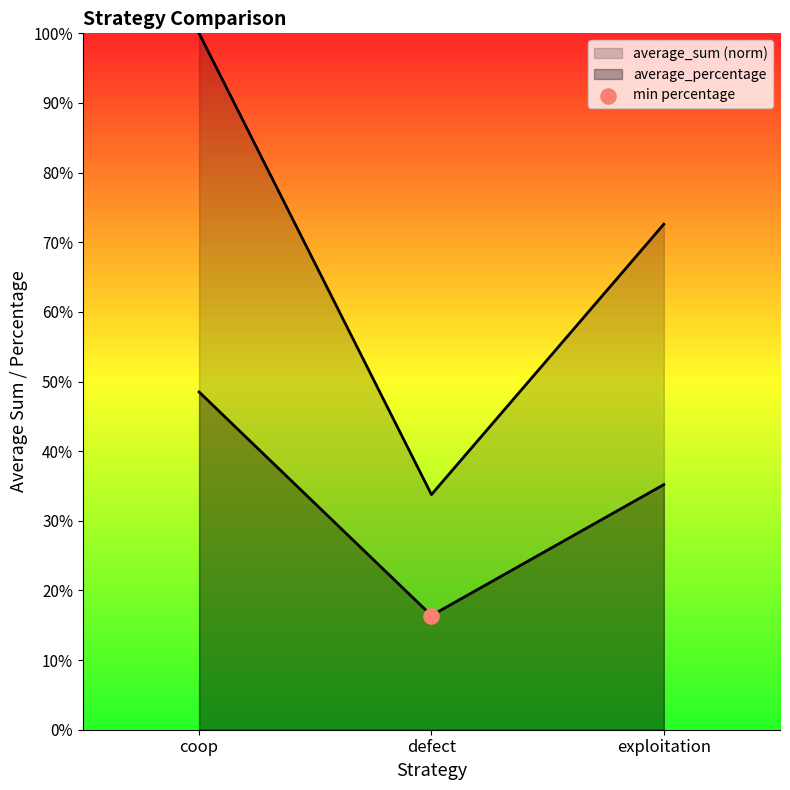

At how many categories does at least one series exceed 0?

3